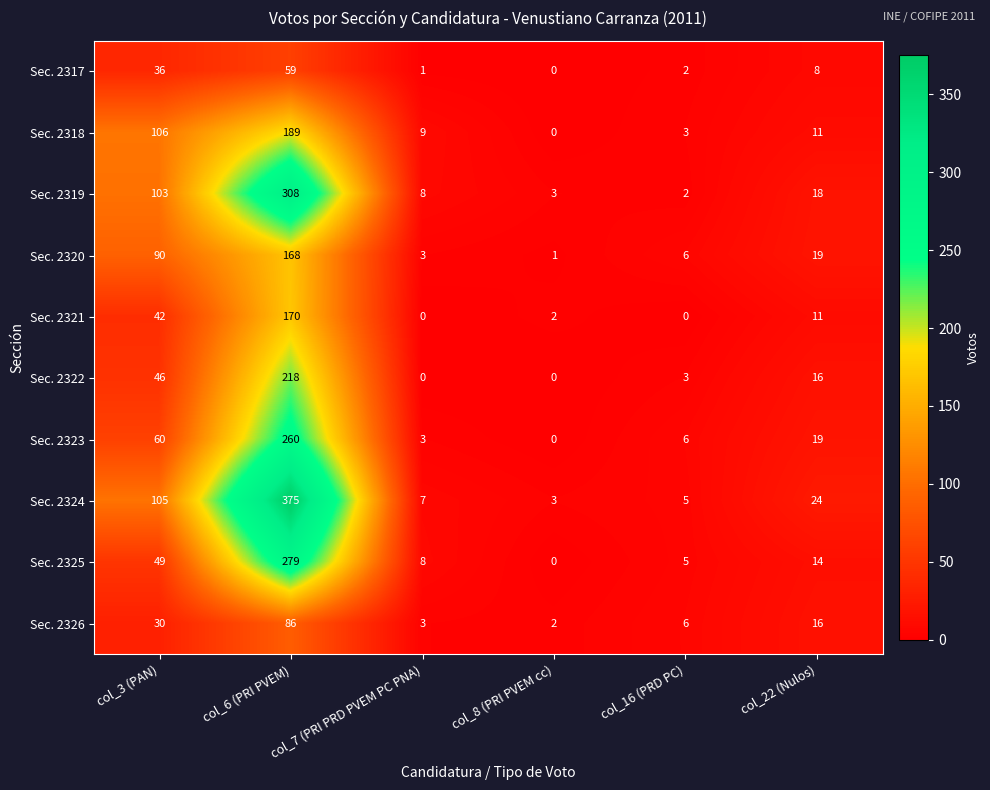

Where is Sec. 2321 nearest to the value 85?

col_3 (PAN)